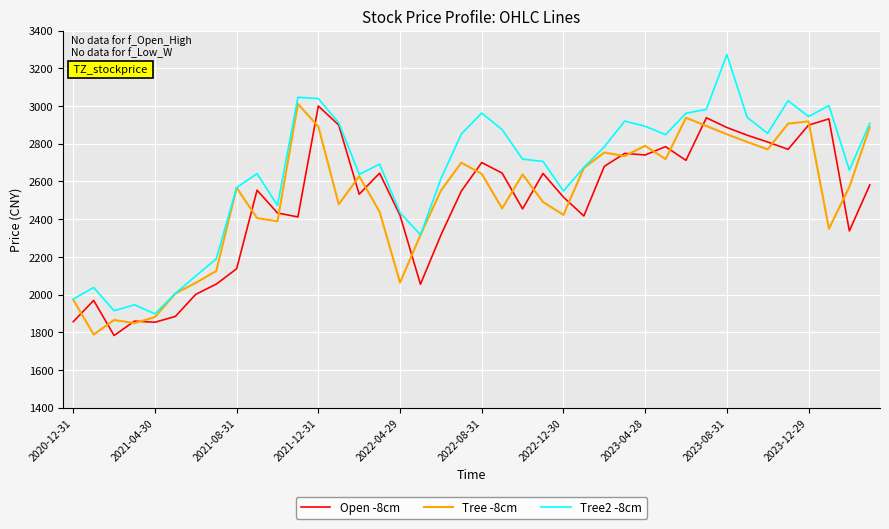

Which series has the largest total across all categories?

Tree2 -8cm